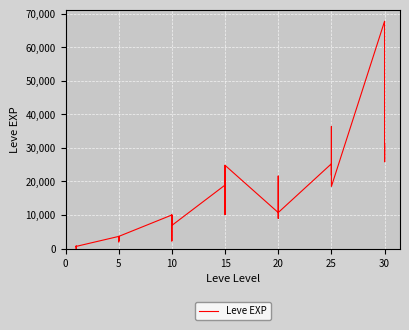

How many data points does each series have?

40